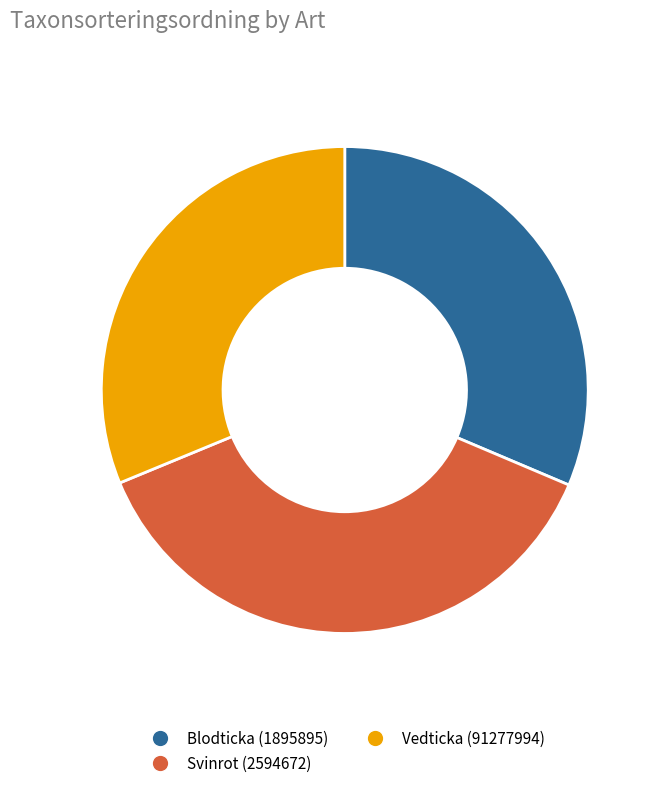

Is it true that Svinrot (2594672) is 37% of the pie?

True